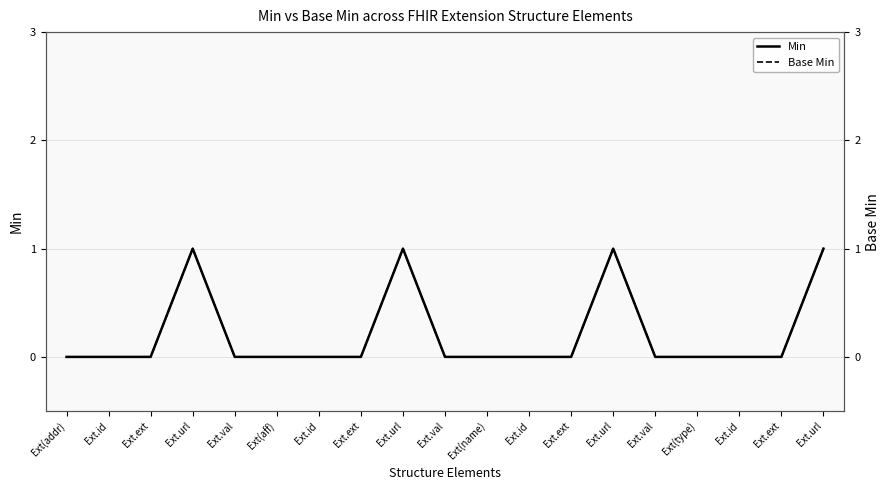

What is the label of the 2nd point from the left?

Ext.id